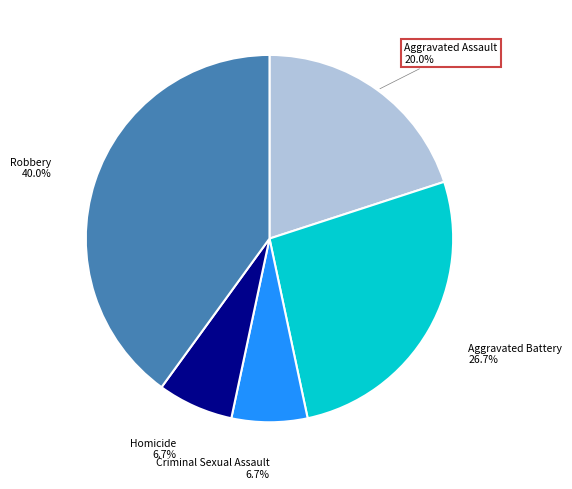

Approximately how many times larger is the value at Aggravated Battery compared to Aggravated Assault?

1.3